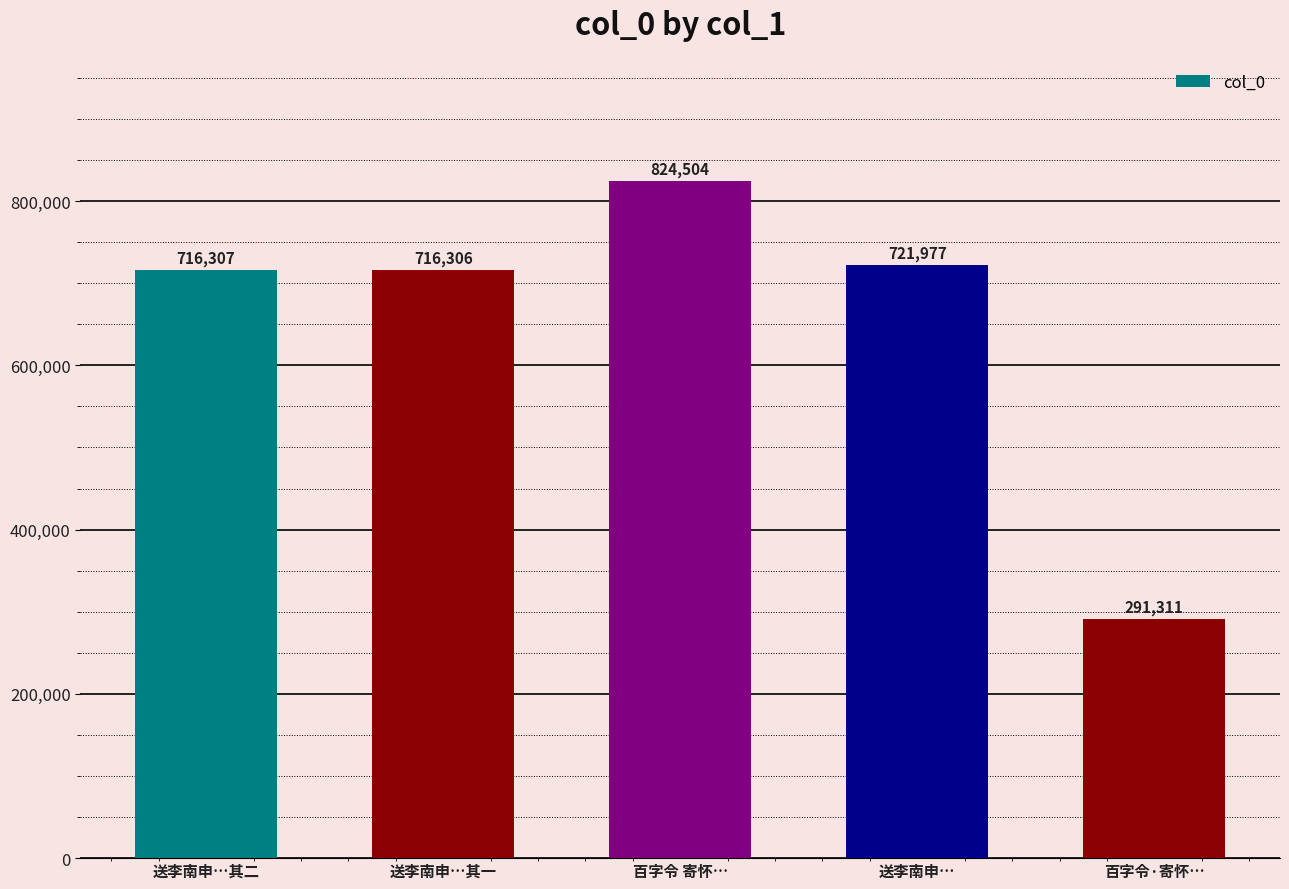

What is the ratio of the value at 送李南申… to the value at 送李南申…其一?

1.0